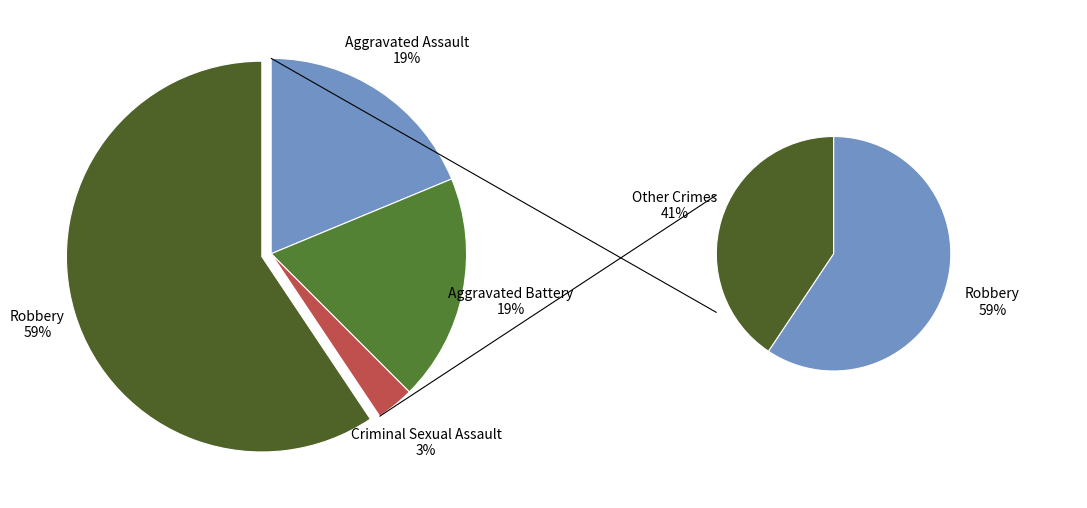

Is it true that Criminal Sexual Assault is 3% of the pie?

True